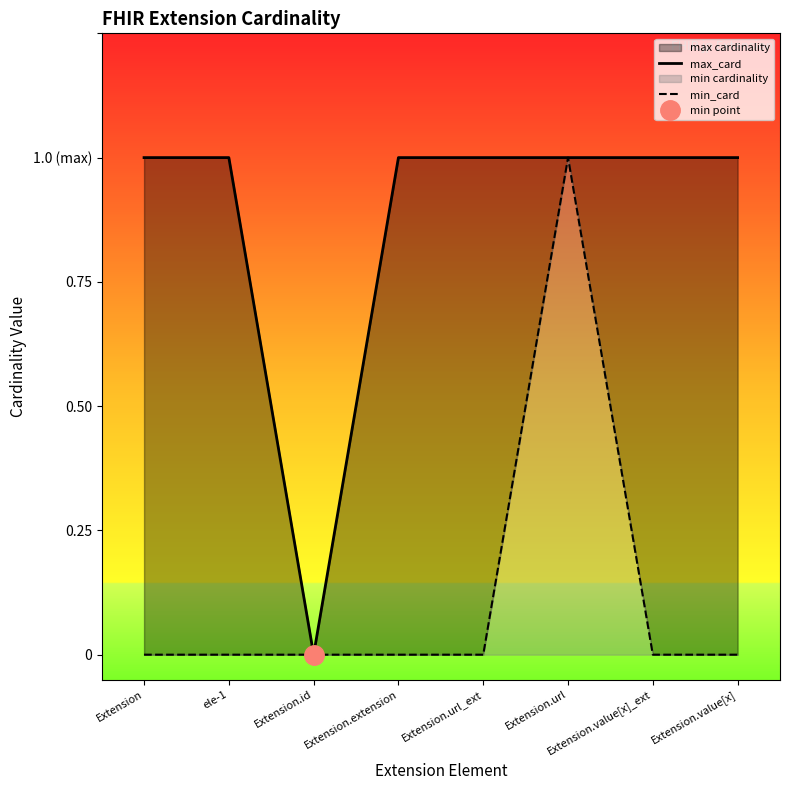

At which category does max_card reach its first local valley?

Extension.id